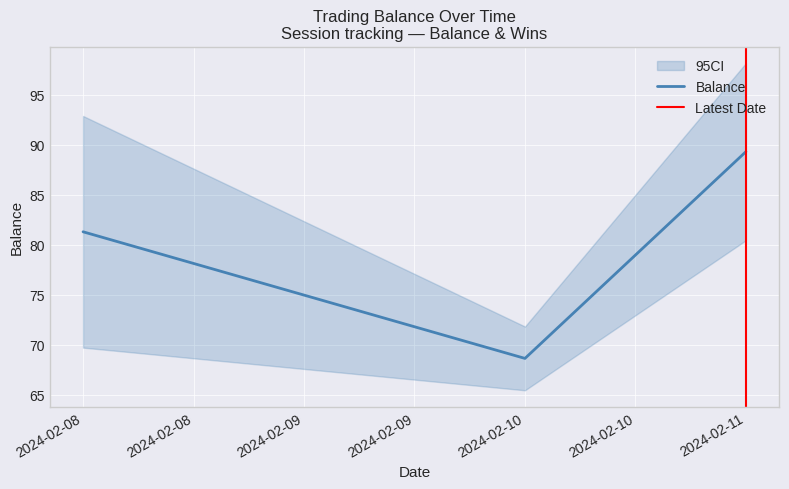

How many values in the Balance series are below 81?

1